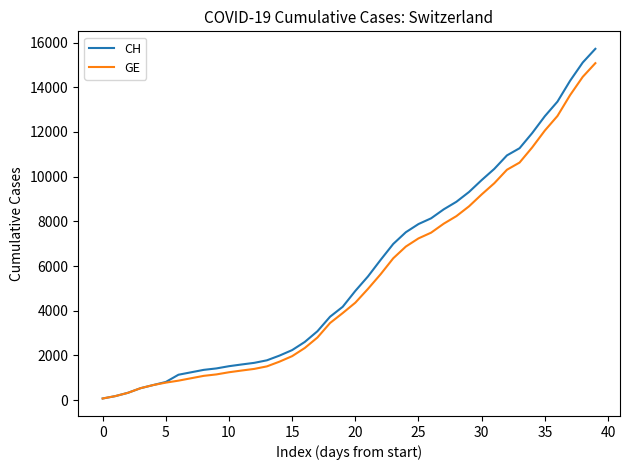

Which series has the largest range (max minus min)?

CH